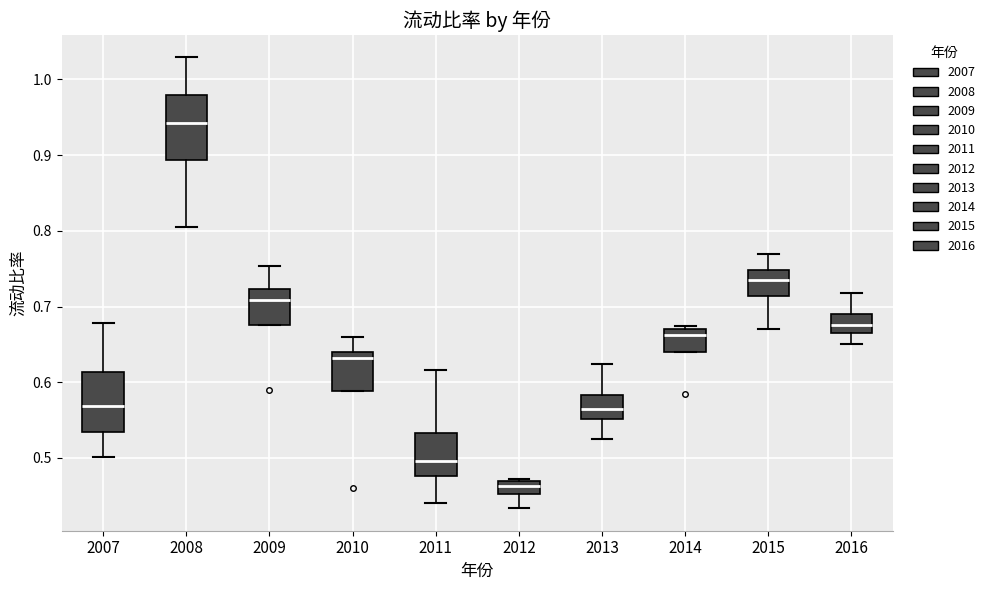

Where is the lower edge of the box at x = 2012 on the y-axis? The values are not printed on the chart, so give them approximately, as read against the axis.

0.45